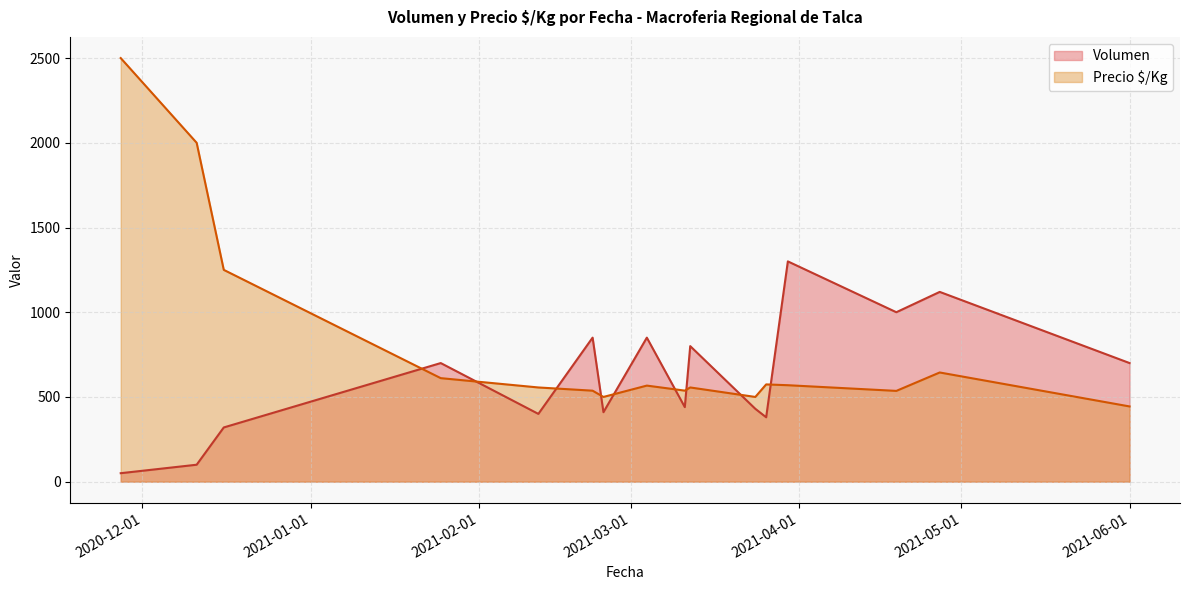

What is the maximum value shown in the chart?

2500.0